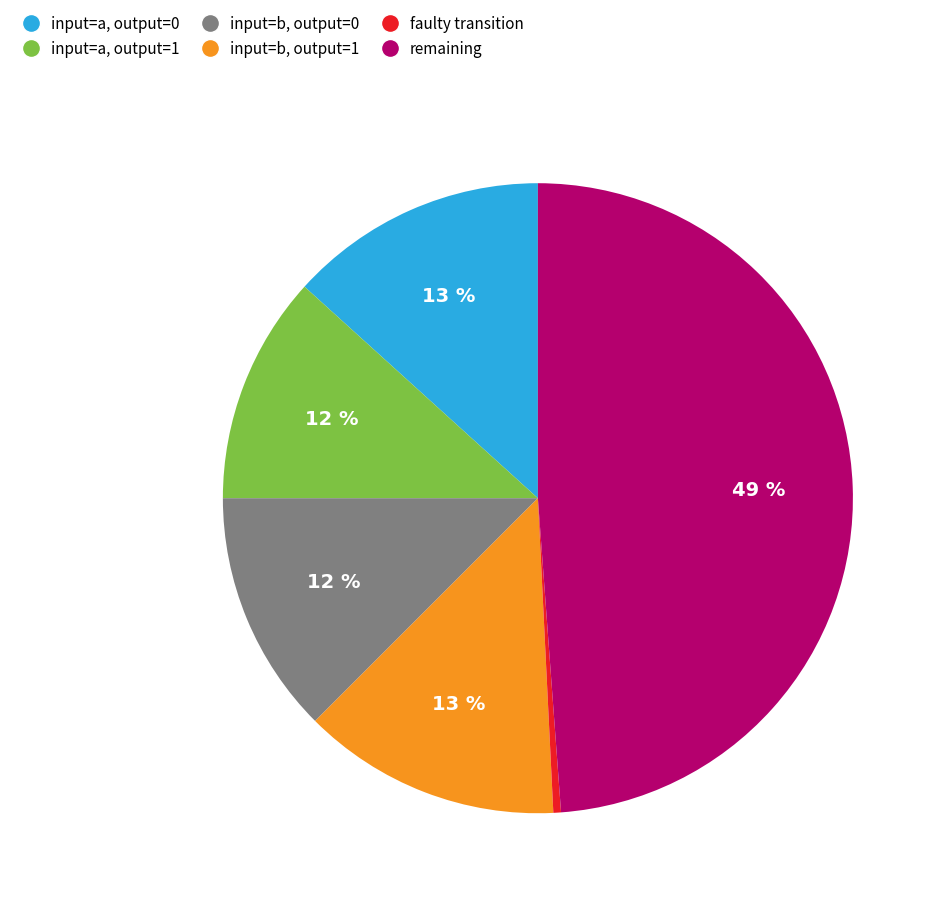

To the nearest percent, what is the average slice percentage?

17%